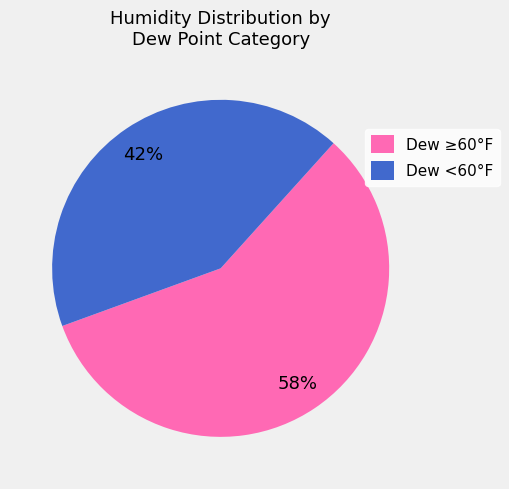

To the nearest percent, what percentage of the pie is Dew <60°F?

42%